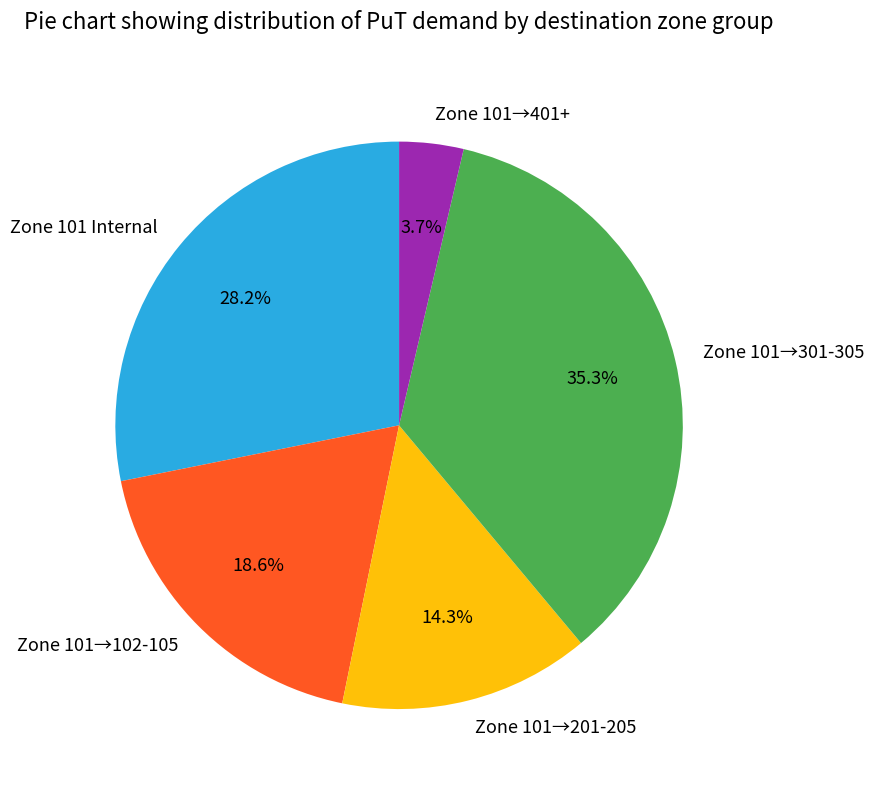

Approximately how many times larger is the value at Zone 101→201-205 compared to Zone 101→401+?

3.9